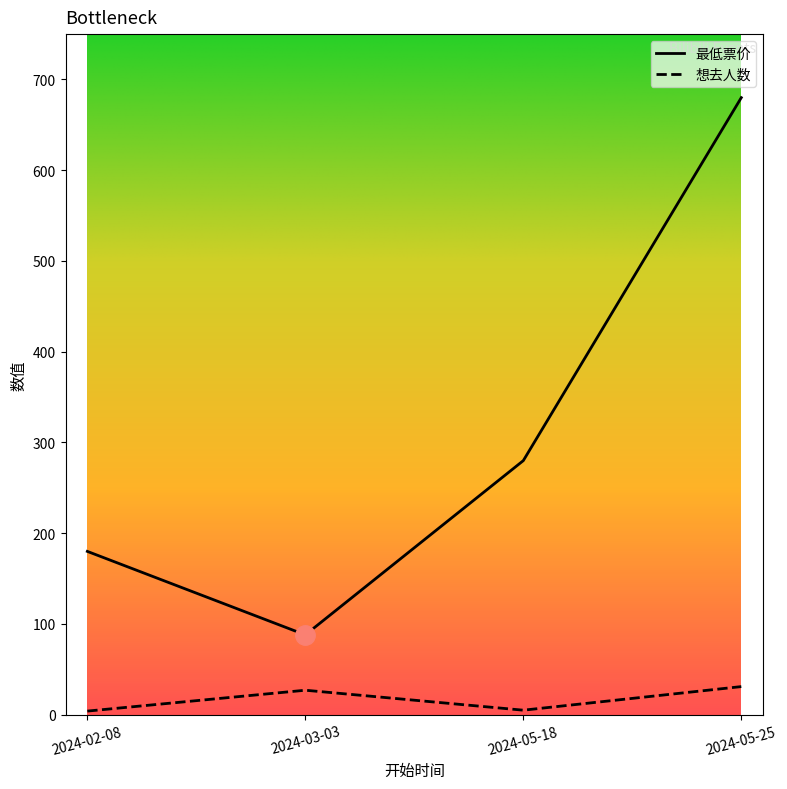

At which label is 最低票价 closest to 384?

2024-05-18